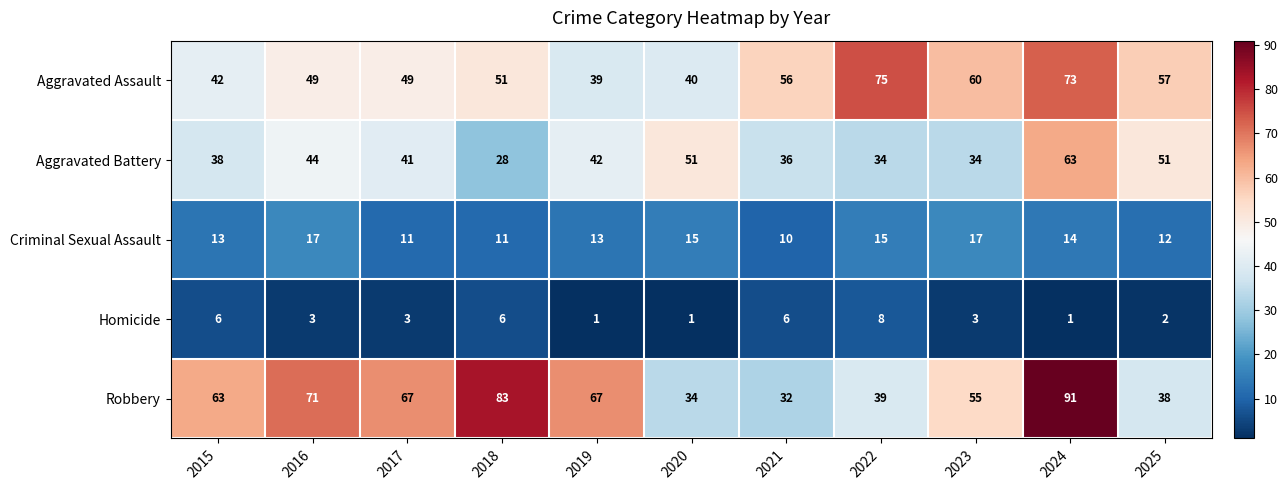

True or false: Aggravated Battery has a value of 64 at 2016.

False